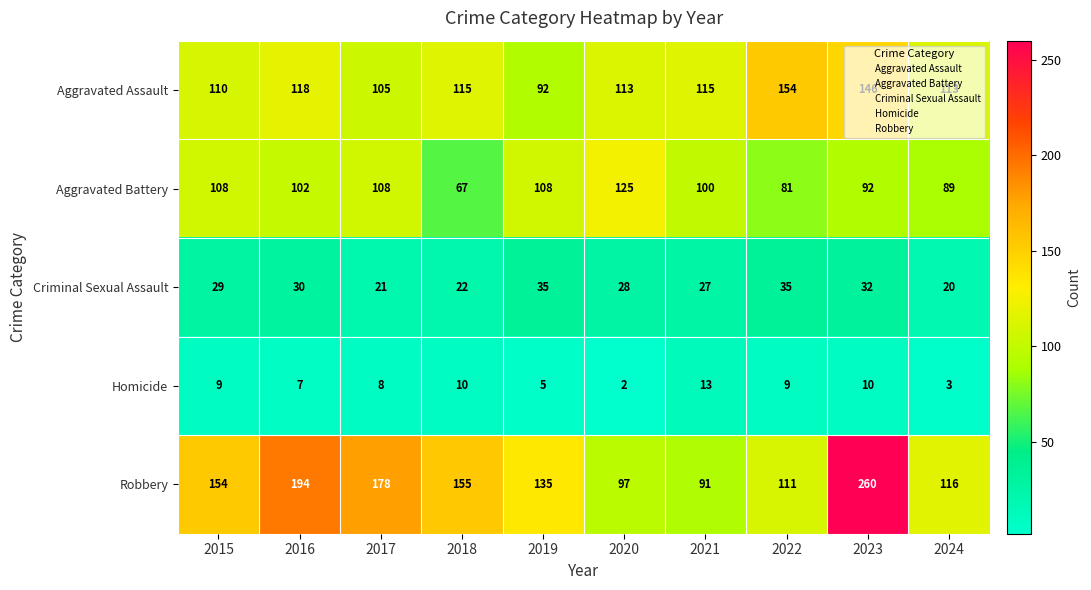

Which series has the widest spread of values?

Robbery